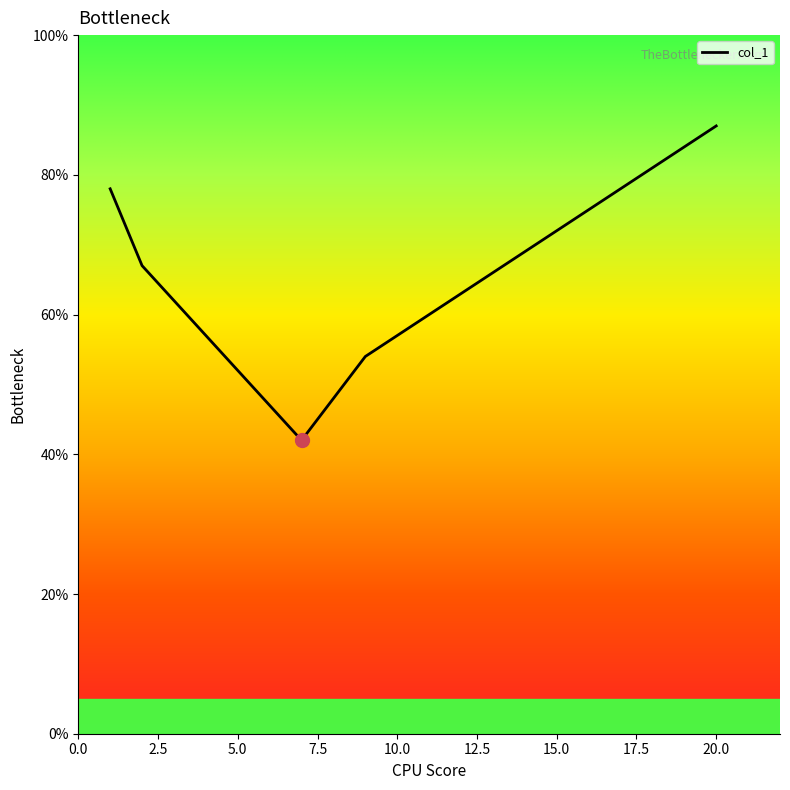

What is the minimum value shown in the chart?

42